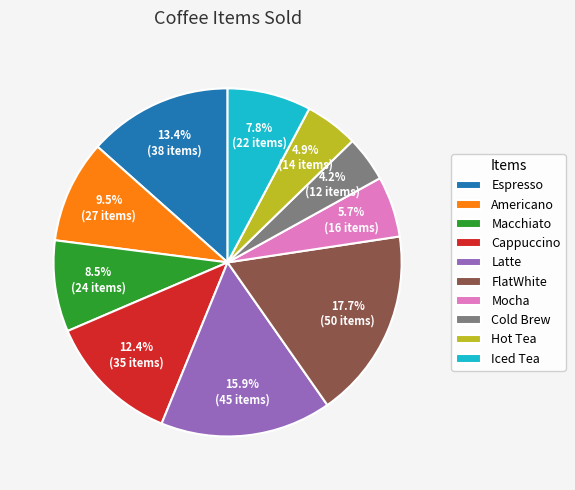

To the nearest percent, what percentage of the pie is Hot Tea?

5%